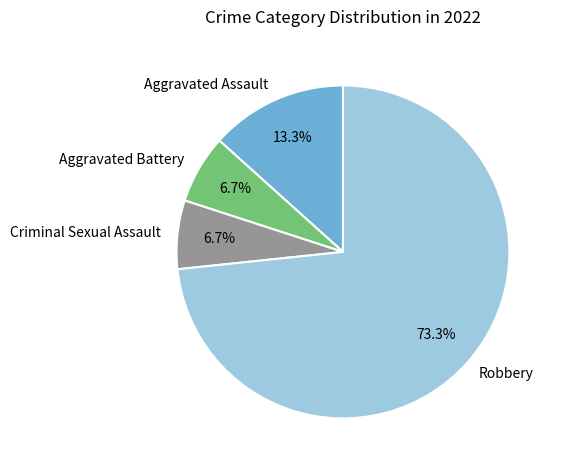

Which category has the biggest portion of the pie?

Robbery